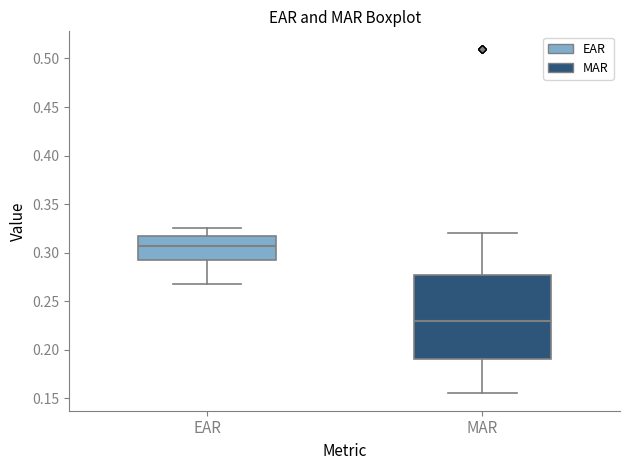

Comparing the boxes themselves (not the whiskers), which one is the tallest?

MAR